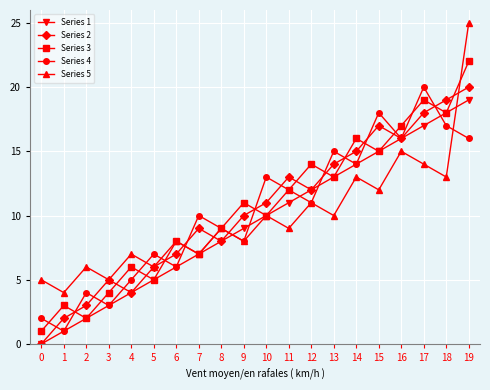

List the labels in order of Series 3 value, largest first.

19, 17, 18, 16, 14, 15, 12, 13, 11, 9, 10, 8, 6, 7, 4, 5, 3, 1, 2, 0